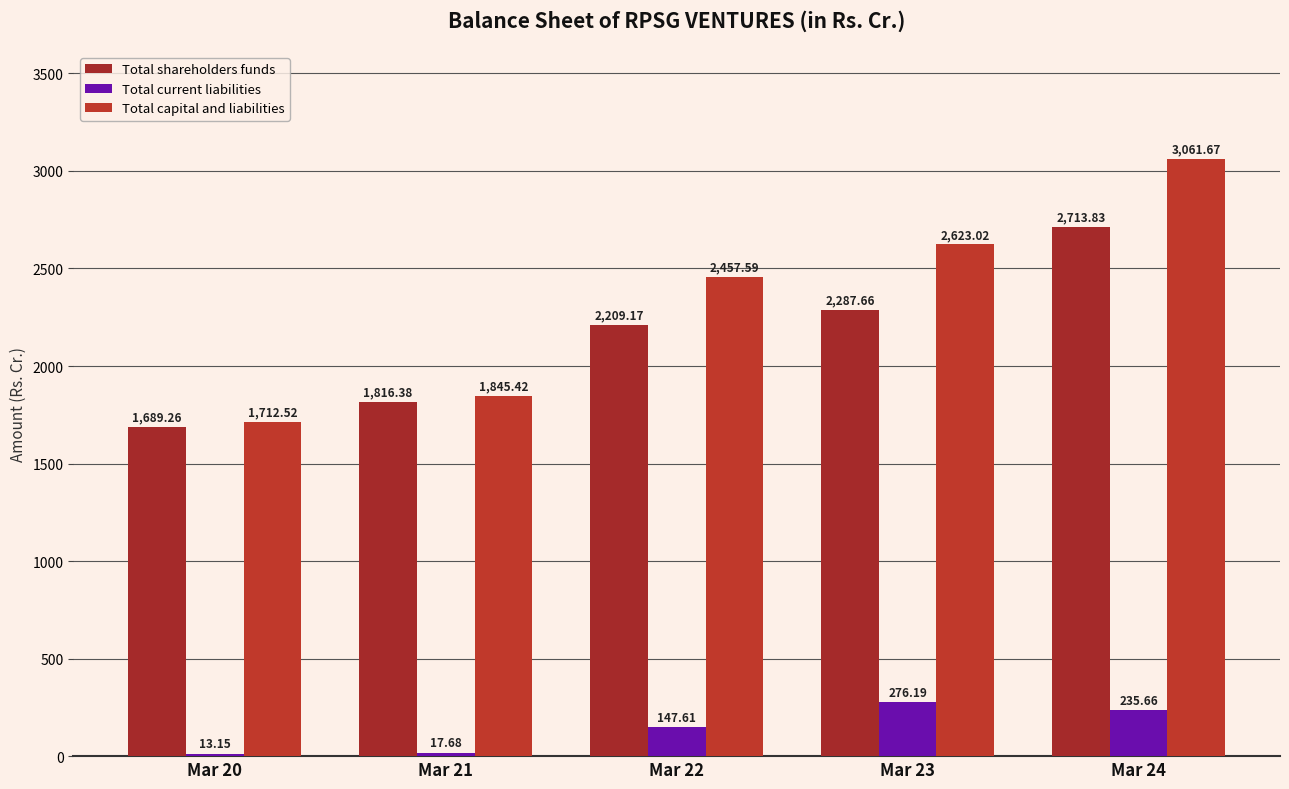

How many series are shown in this chart?

3